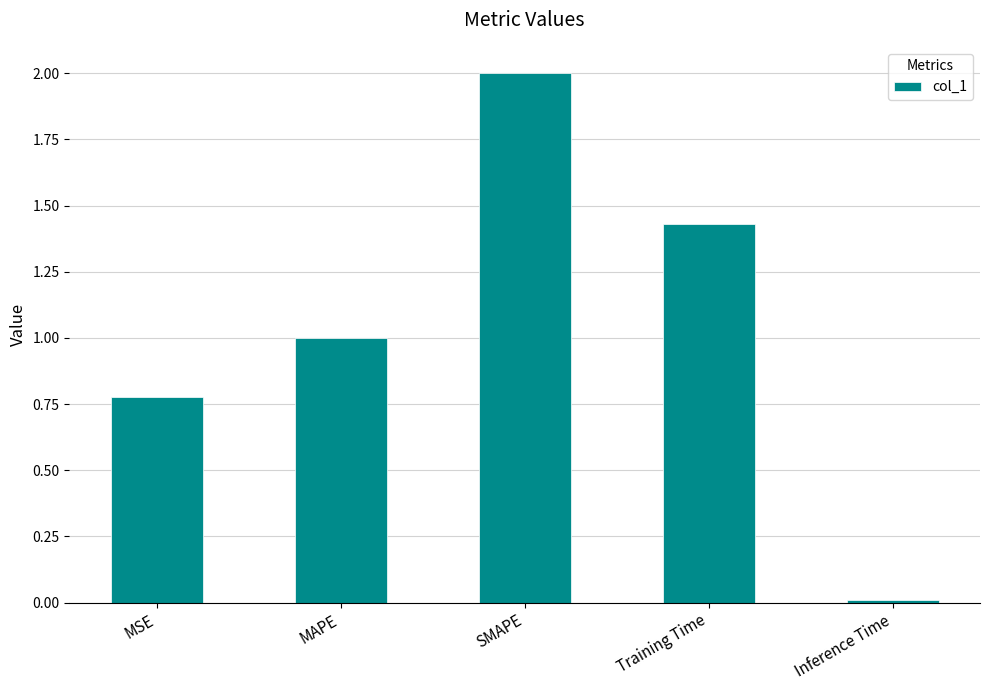

What is the ratio of the value at MSE to the value at Training Time?

0.5